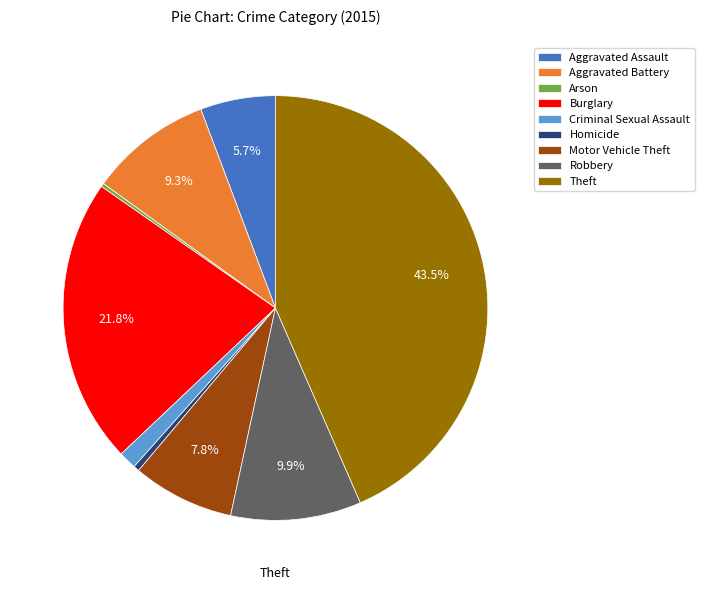

To the nearest percent, what portion does Theft represent?

43%